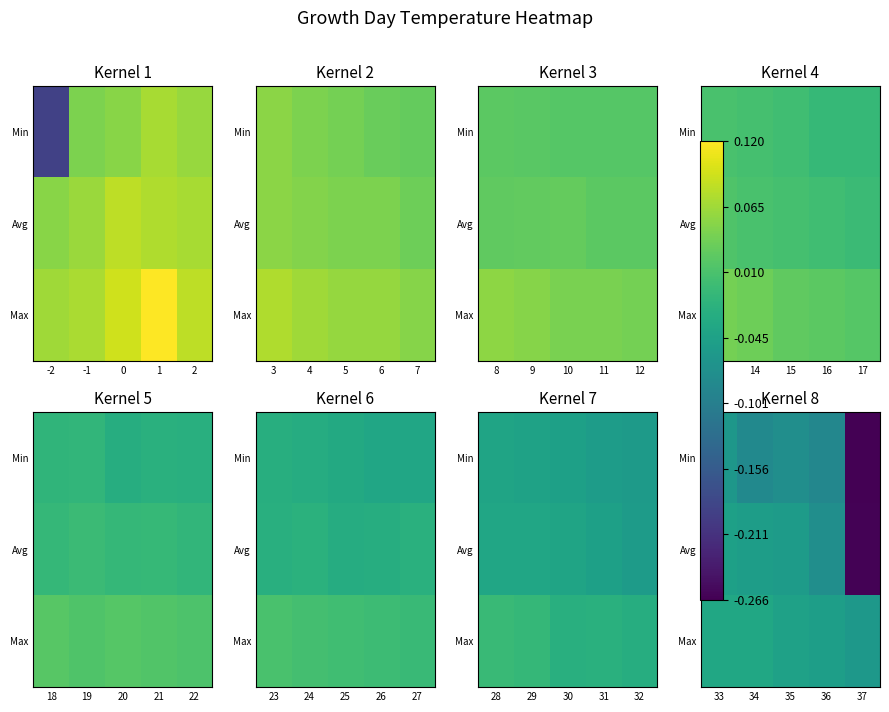

Count the number of categories in the chart.

5